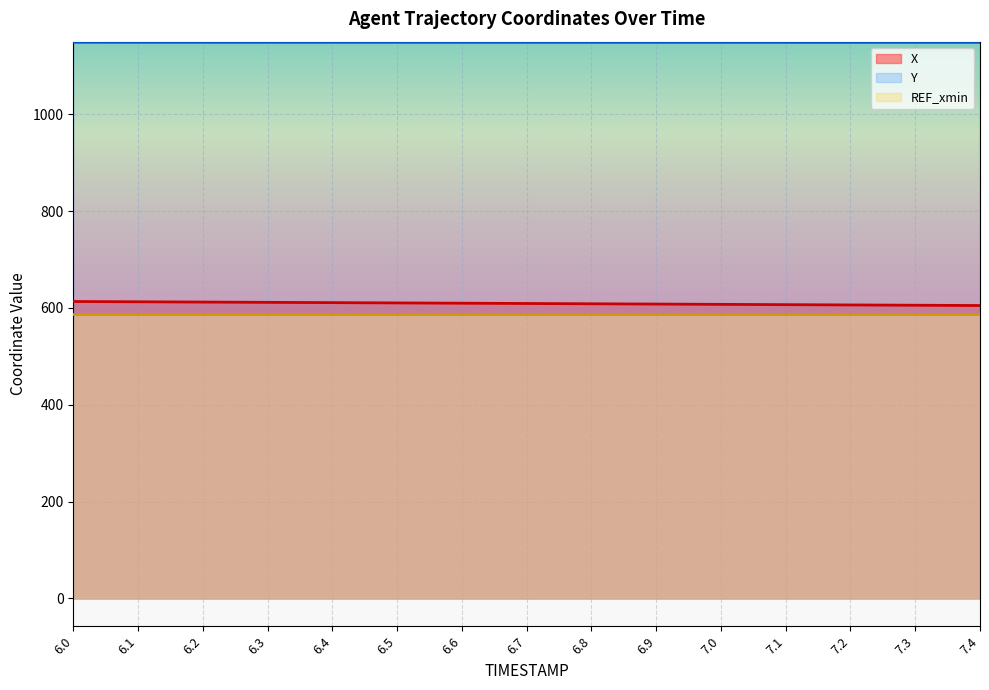

What is the sum of all X values?

9136.0